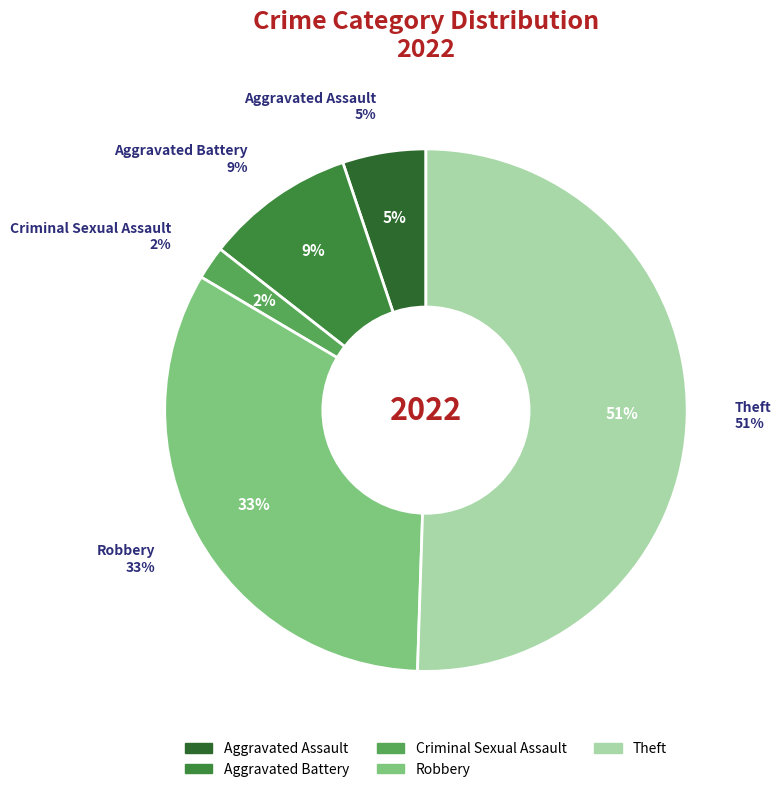

Which slice is the largest?

Theft